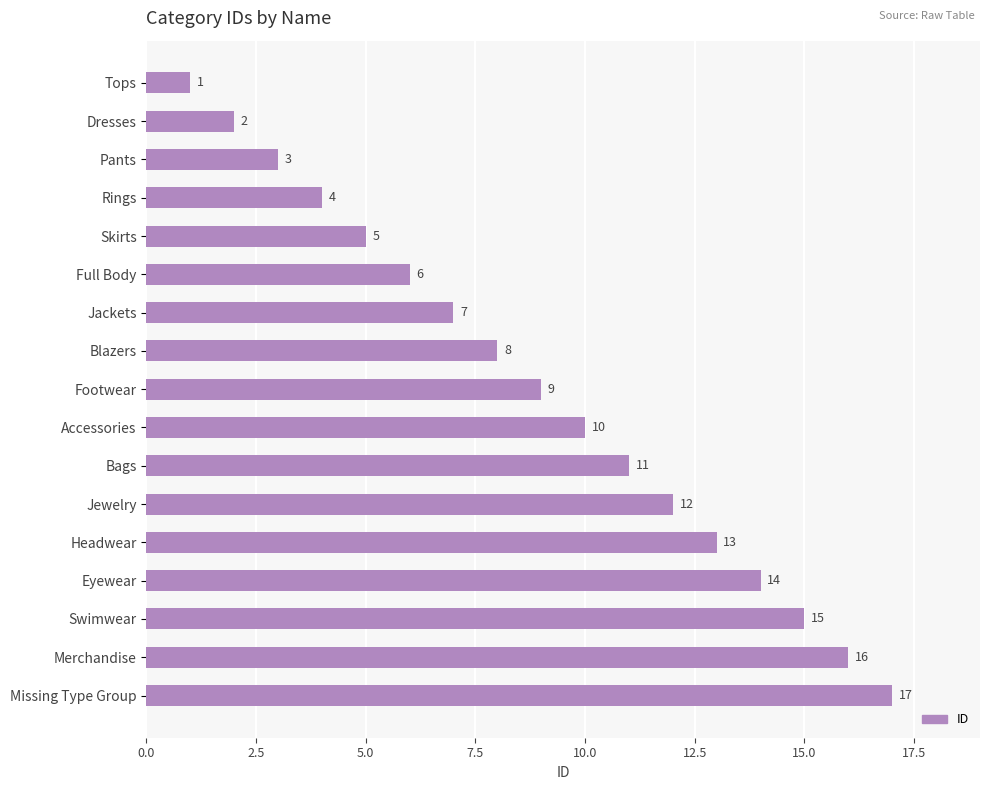

How many values are below 9?

8